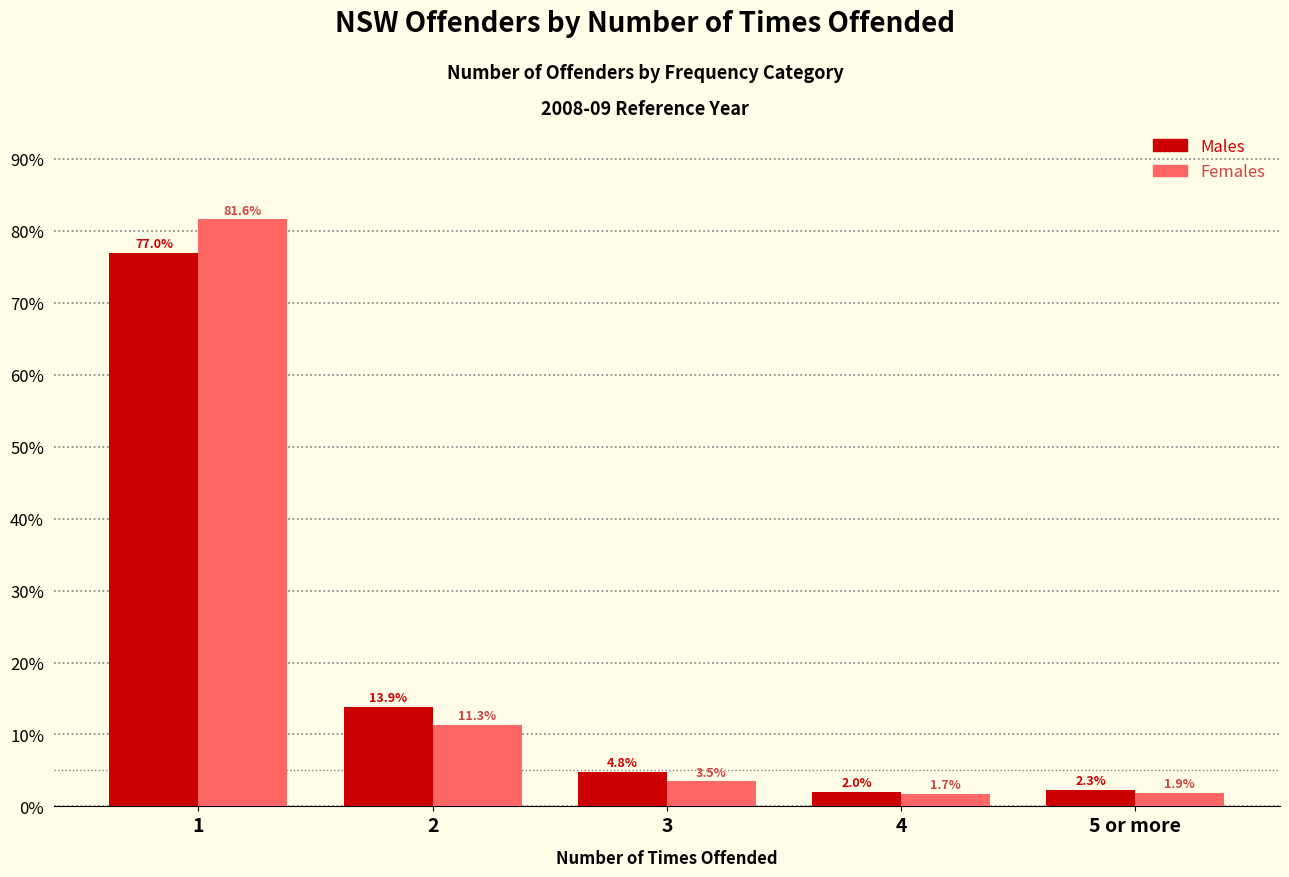

Reading left to right, what are all the values shown in this chart?

Males: 77.0	13.9	4.8	2.0	2.3
Females: 81.6	11.3	3.5	1.7	1.9